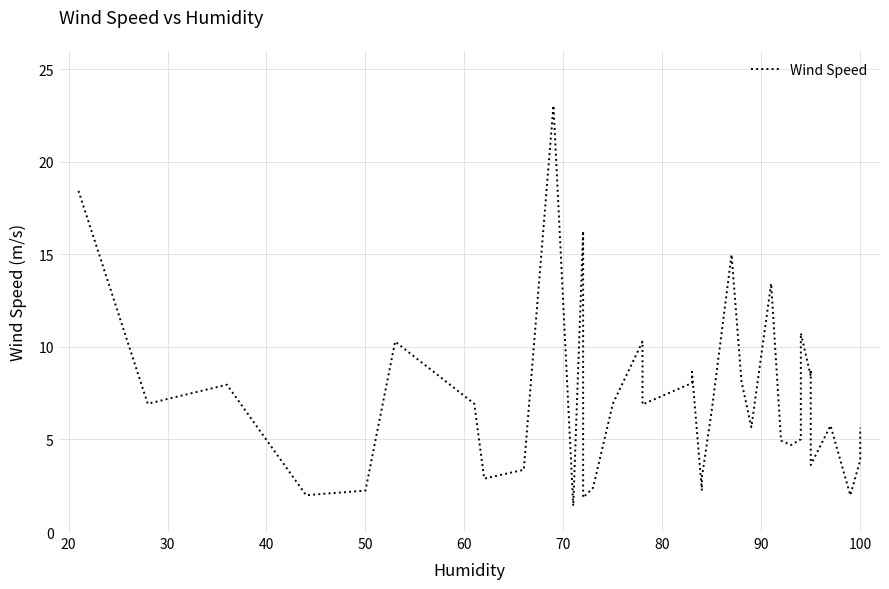

What is the difference between the maximum and second lowest values?

21.2